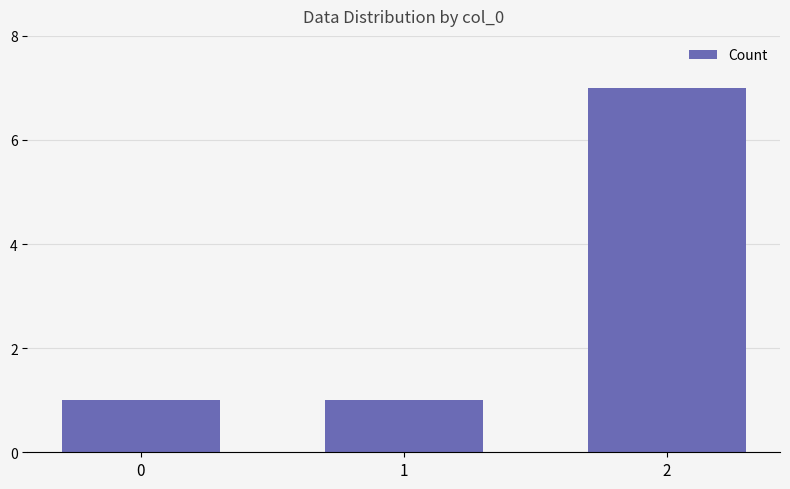

Which category has the highest value across all series?

2